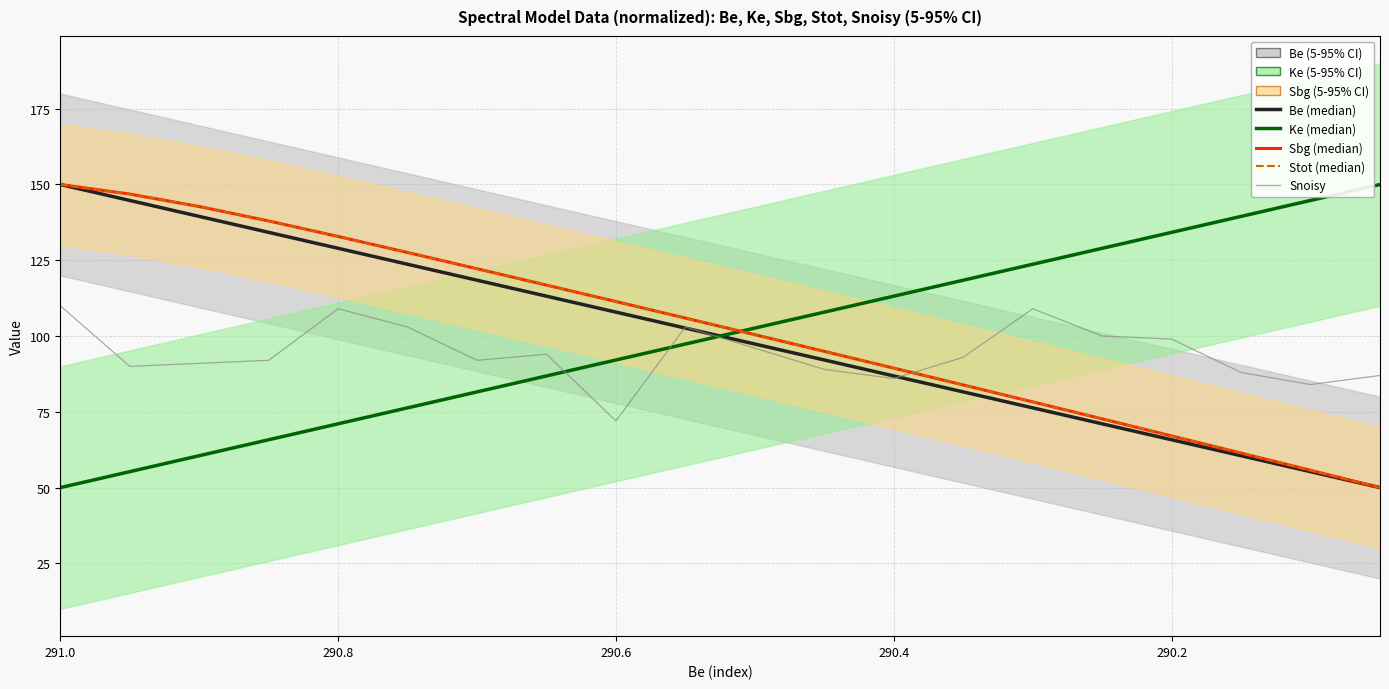

What is the maximum value shown in the chart?

150.0